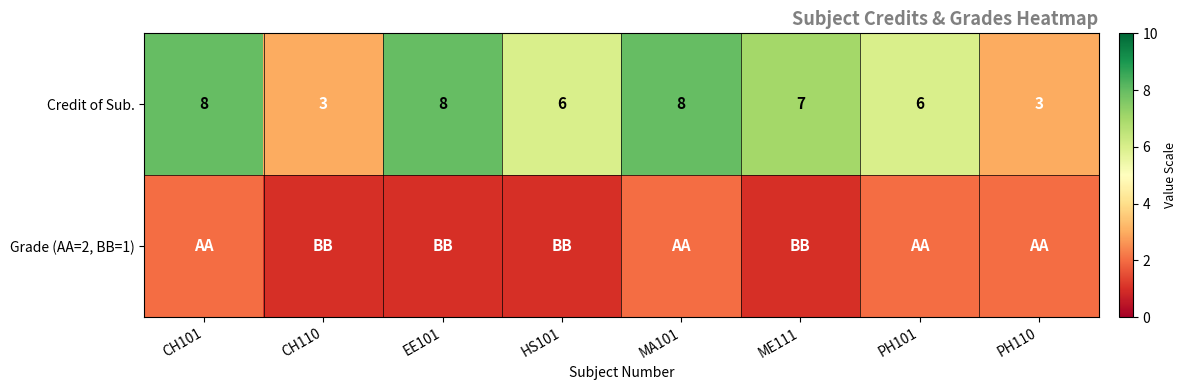

What is the highest value of the Credit of Sub. series?

8